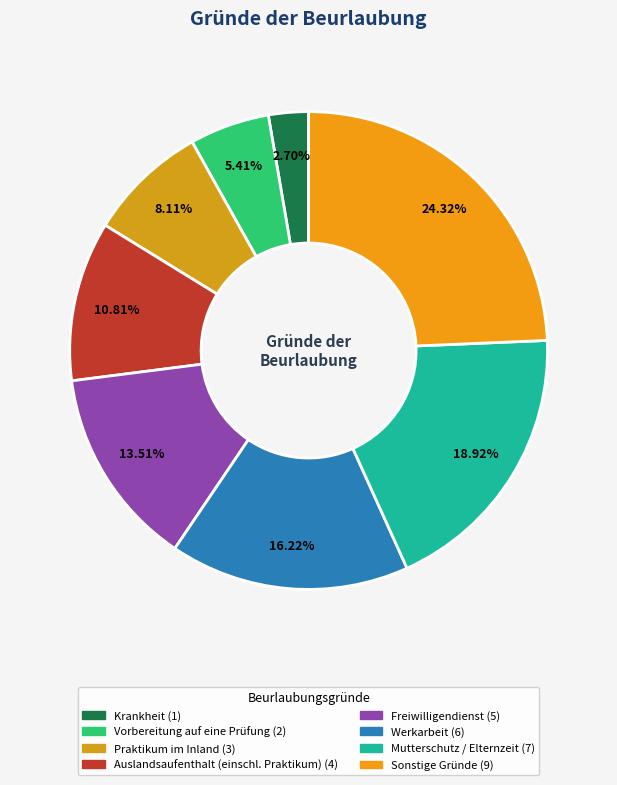

Rank the categories by value from highest to lowest.

Sonstige Gründe, Mutterschutz / Elternzeit, Werkarbeit, Freiwilligendienst, Auslandsaufenthalt (einschl. Praktikum), Praktikum im Inland, Vorbereitung auf eine Prüfung, Krankheit